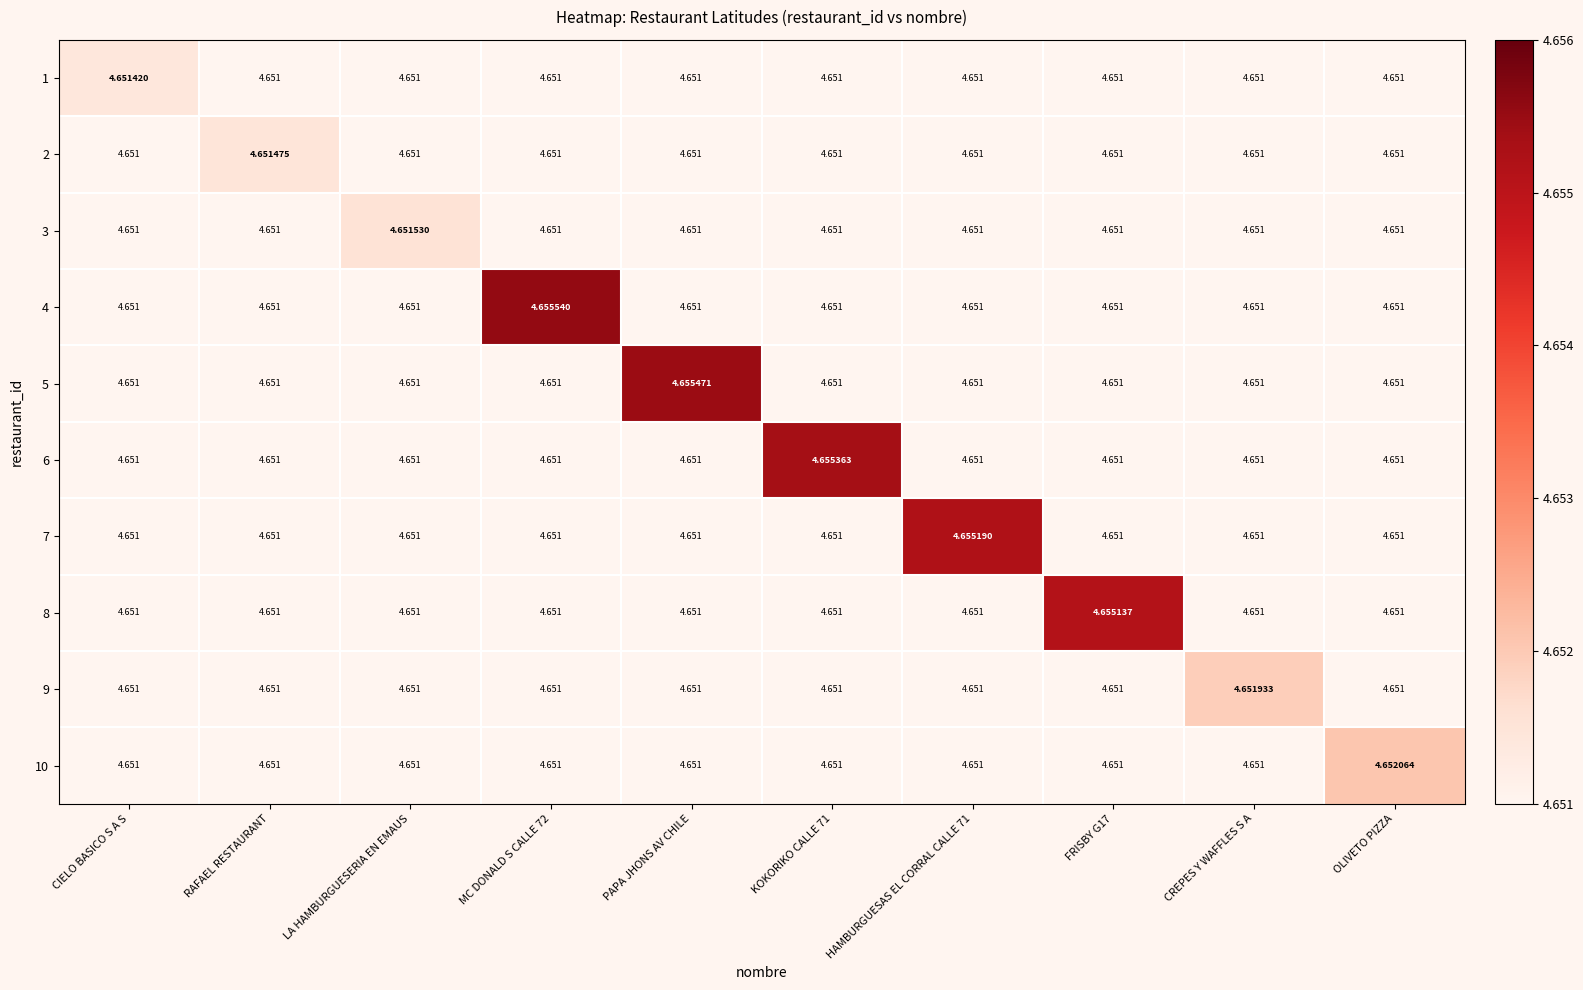

At which label does 9 reach its peak?

CREPES Y WAFFLES S A